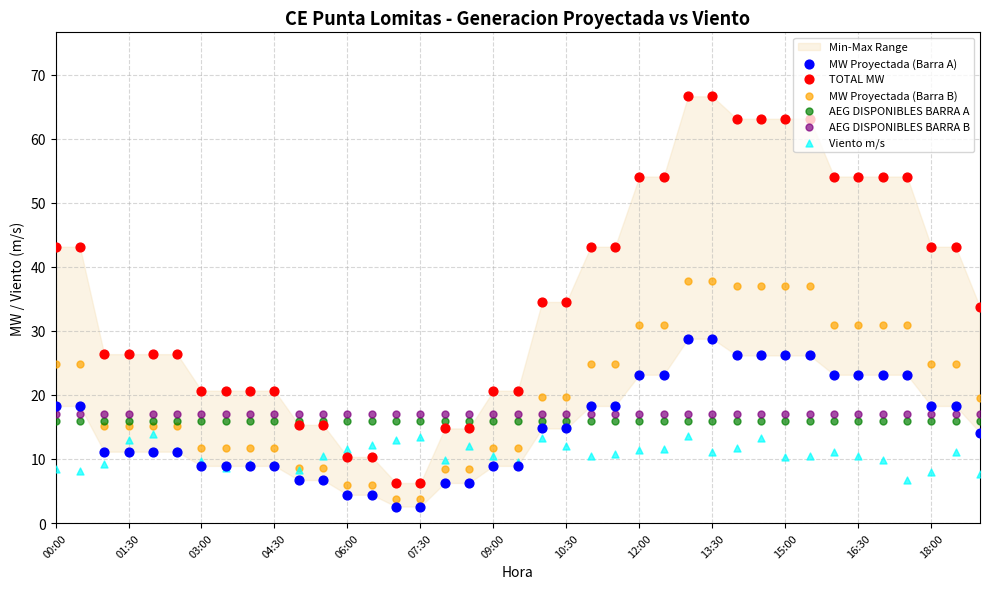

Which series reaches the minimum Y coordinate?

MW Proyectada (Barra A)